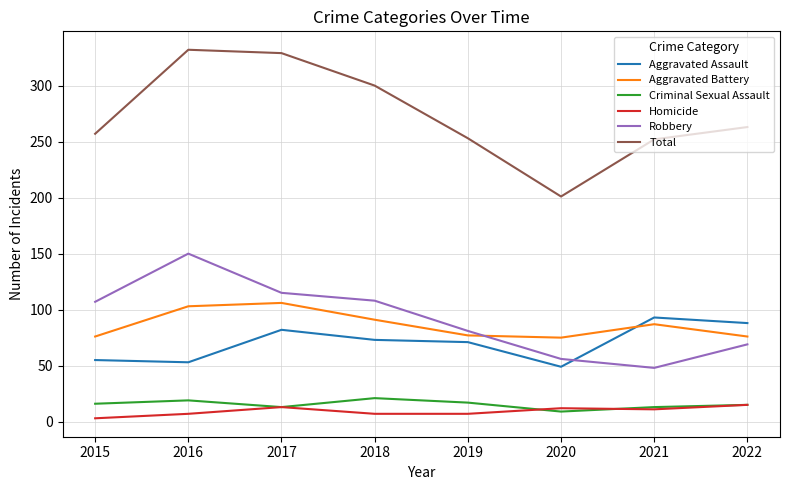

What is the maximum value for Aggravated Battery?

106